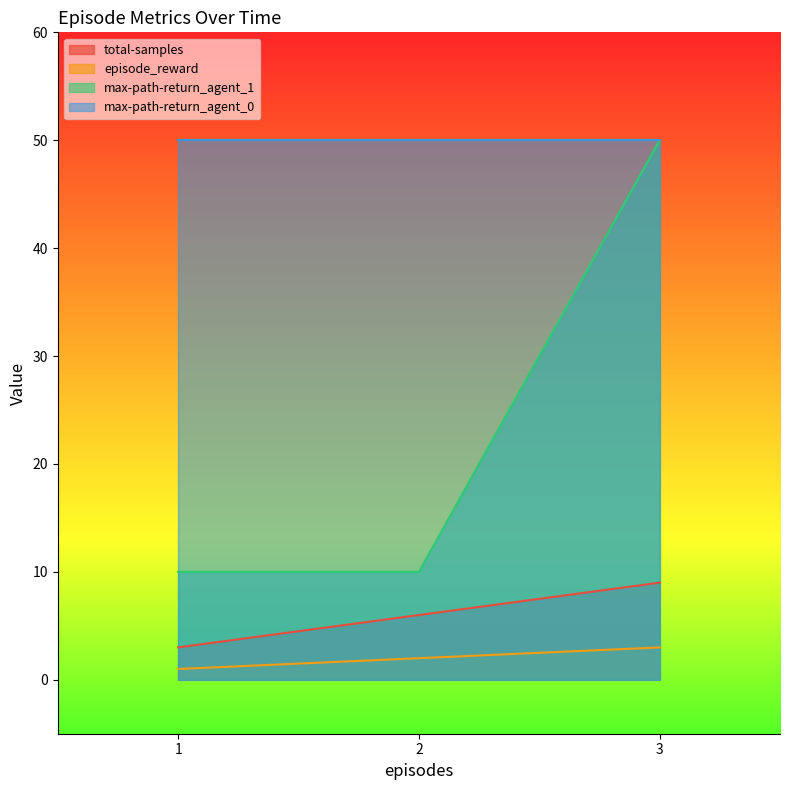

Which series has the largest total across all categories?

max-path-return_agent_0